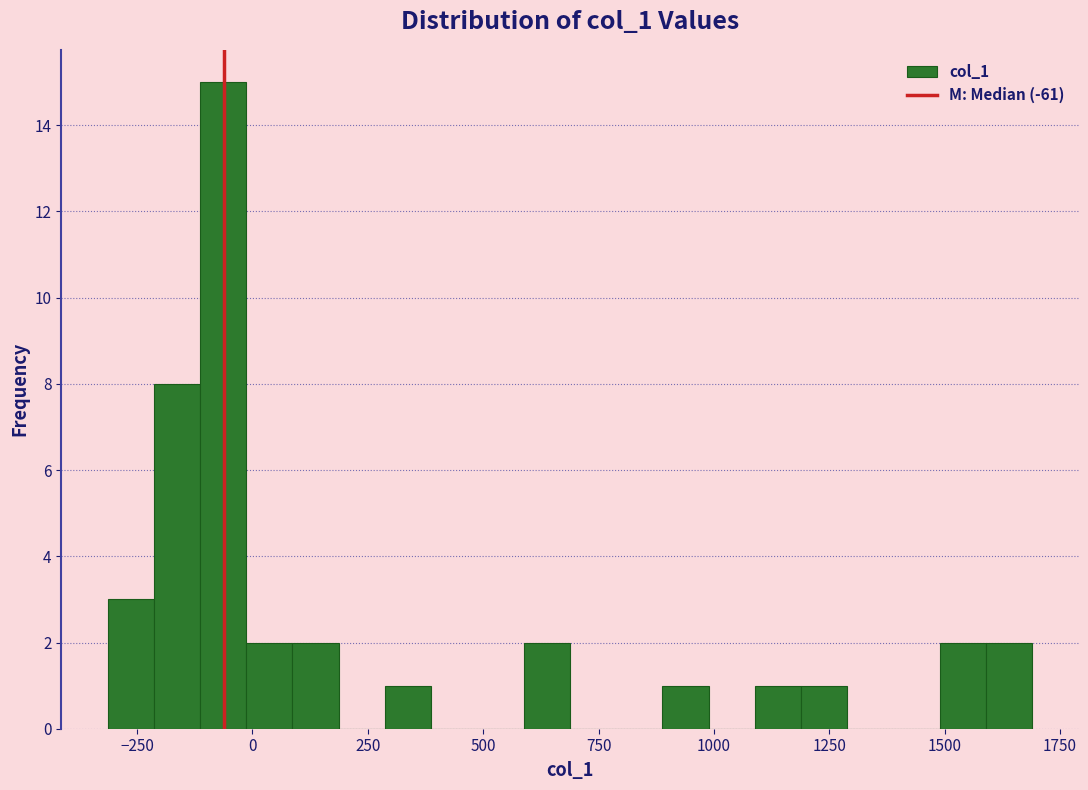

Around what value on the x-axis is the tallest bar? Give the approximate position of its centre, as read against the axis.

-50